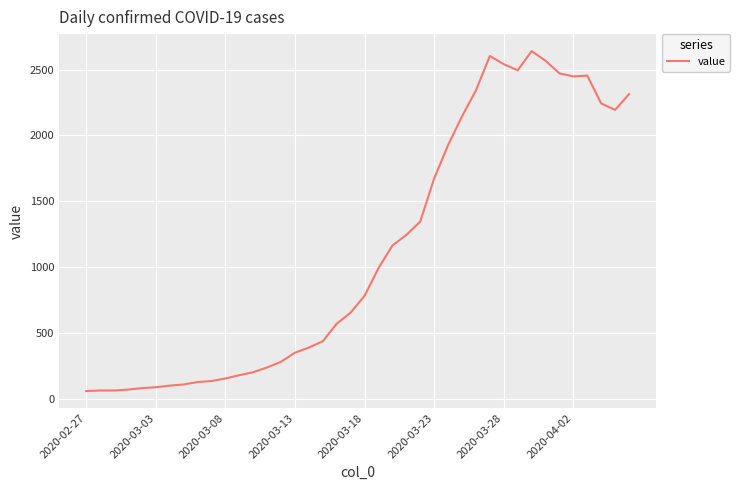

What is the difference between the maximum and minimum values?

2579